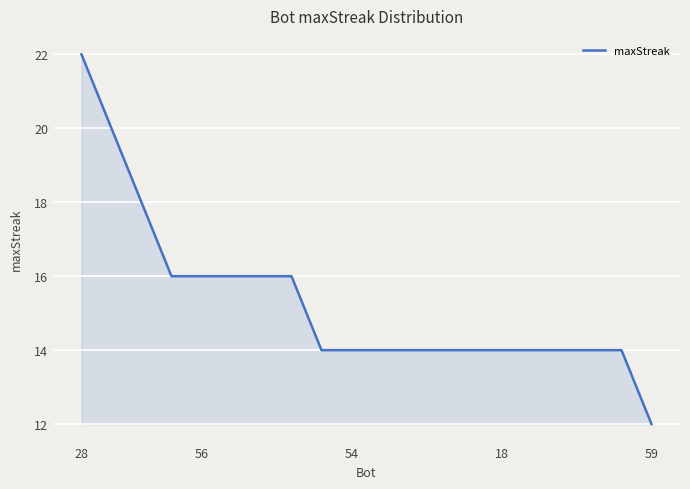

What is the difference between the maximum and minimum values?

10